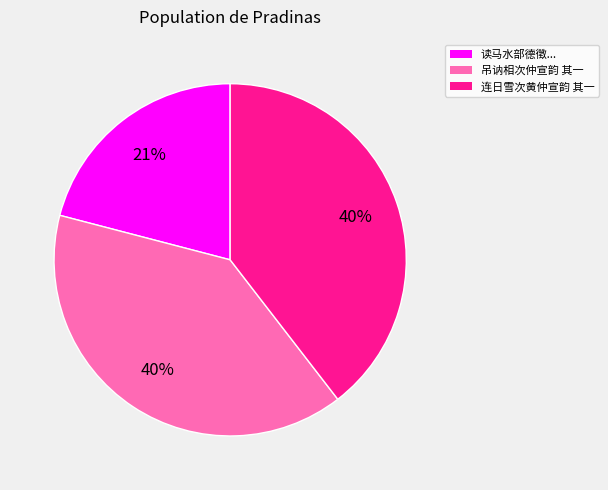

To the nearest percent, what is the average slice percentage?

33%